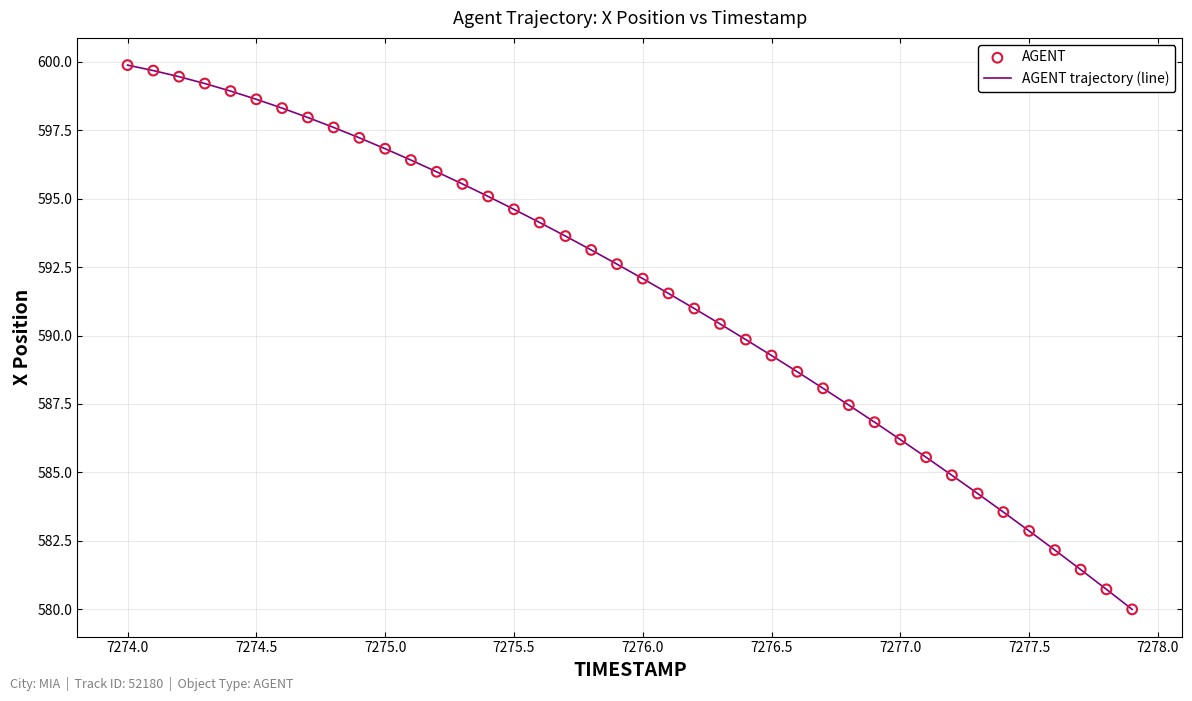

What is the difference between the maximum and minimum values?

19.9